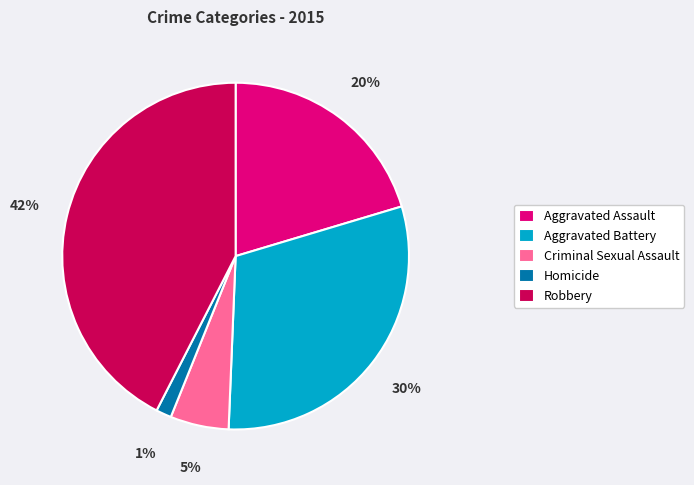

To the nearest percent, what is the average slice percentage?

20%